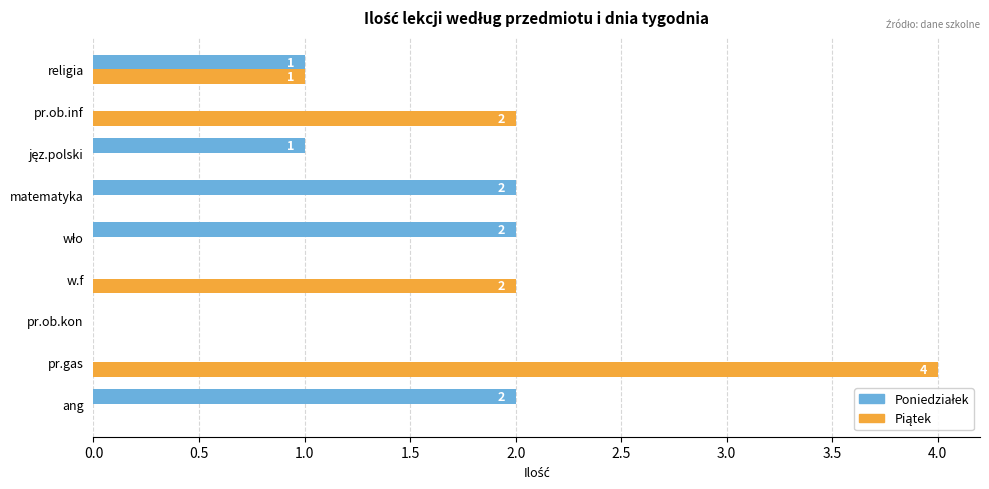

At which category is the sum across all series the highest?

pr.gas